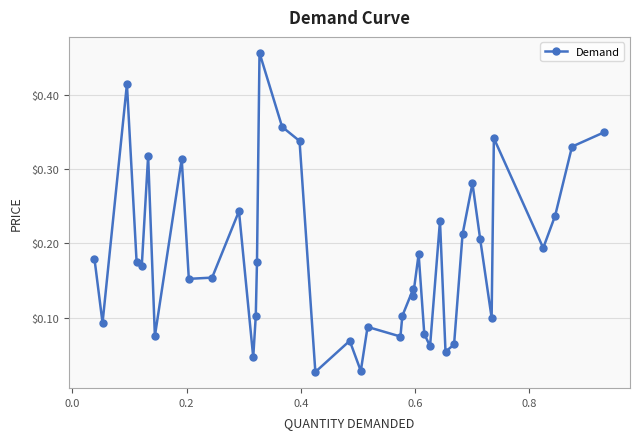

What is the sum of all values?

7.3